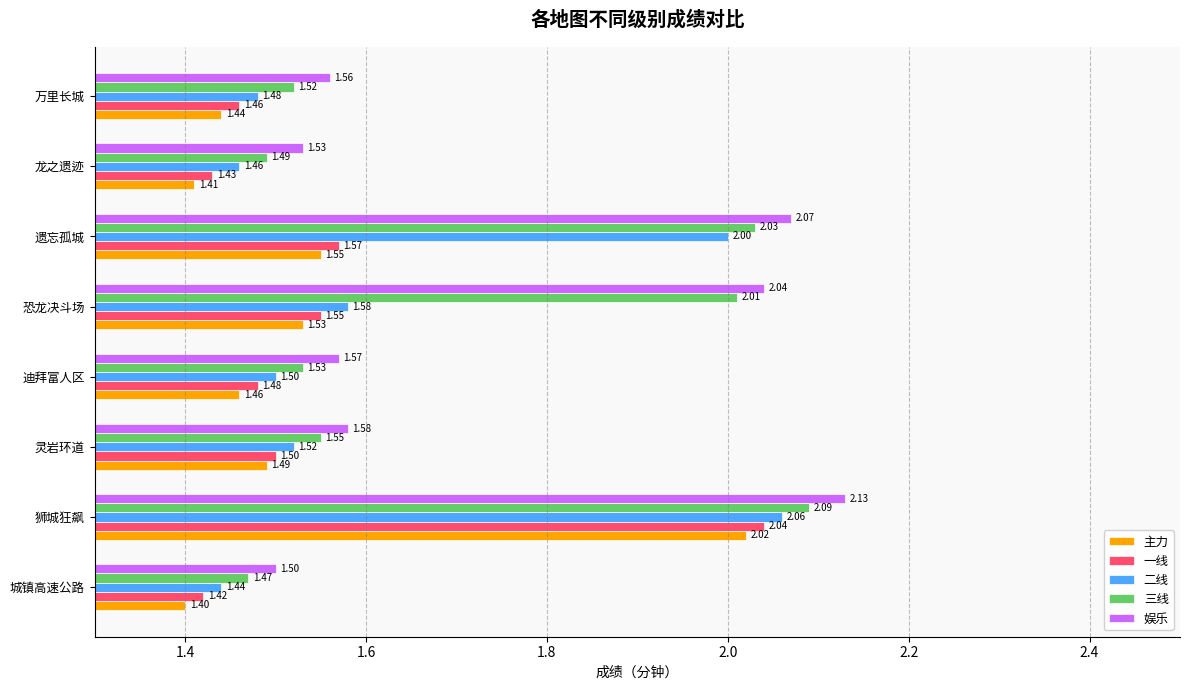

Which series has the largest total across all categories?

娱乐